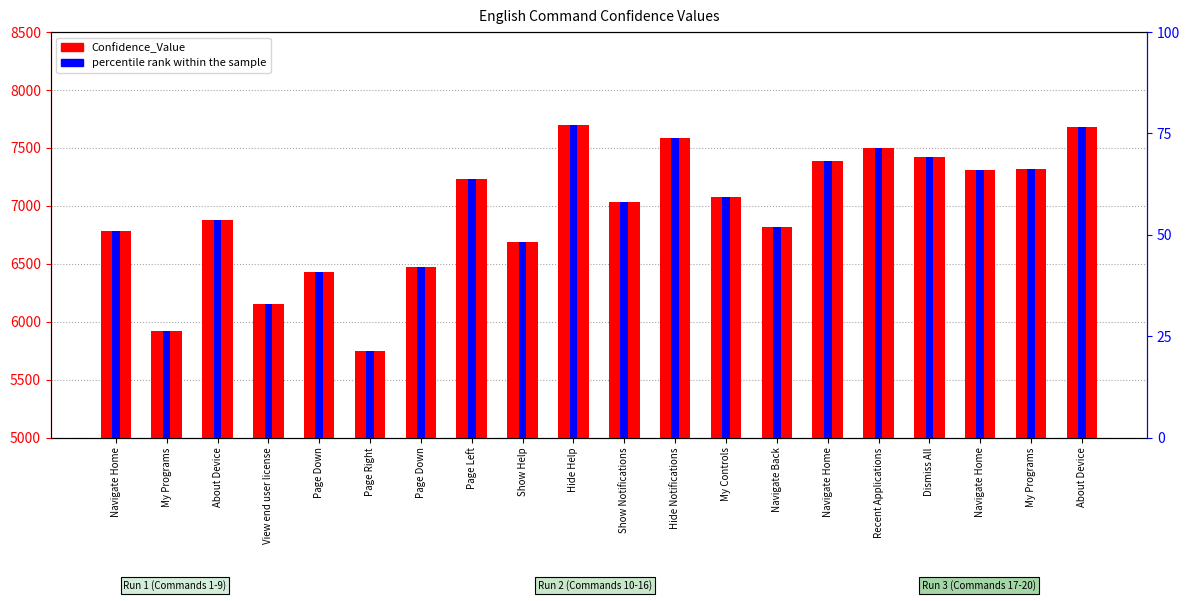

Count the number of categories in the chart.

20